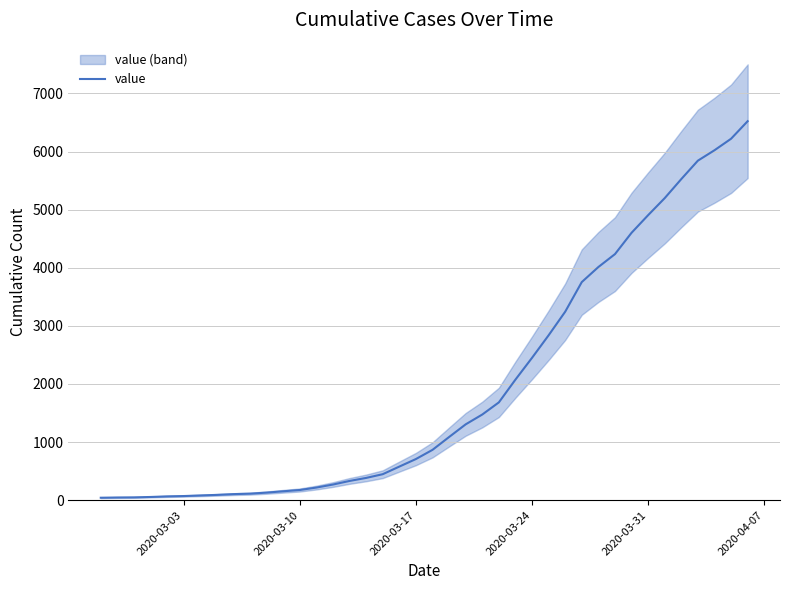

What is the minimum value shown in the chart?

42